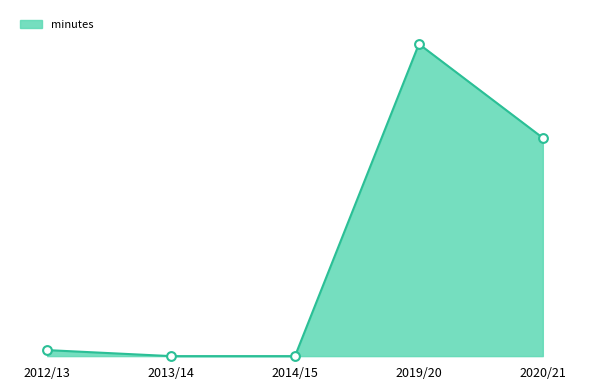

Which has a higher value, 2020/21 or 2013/14?

2020/21